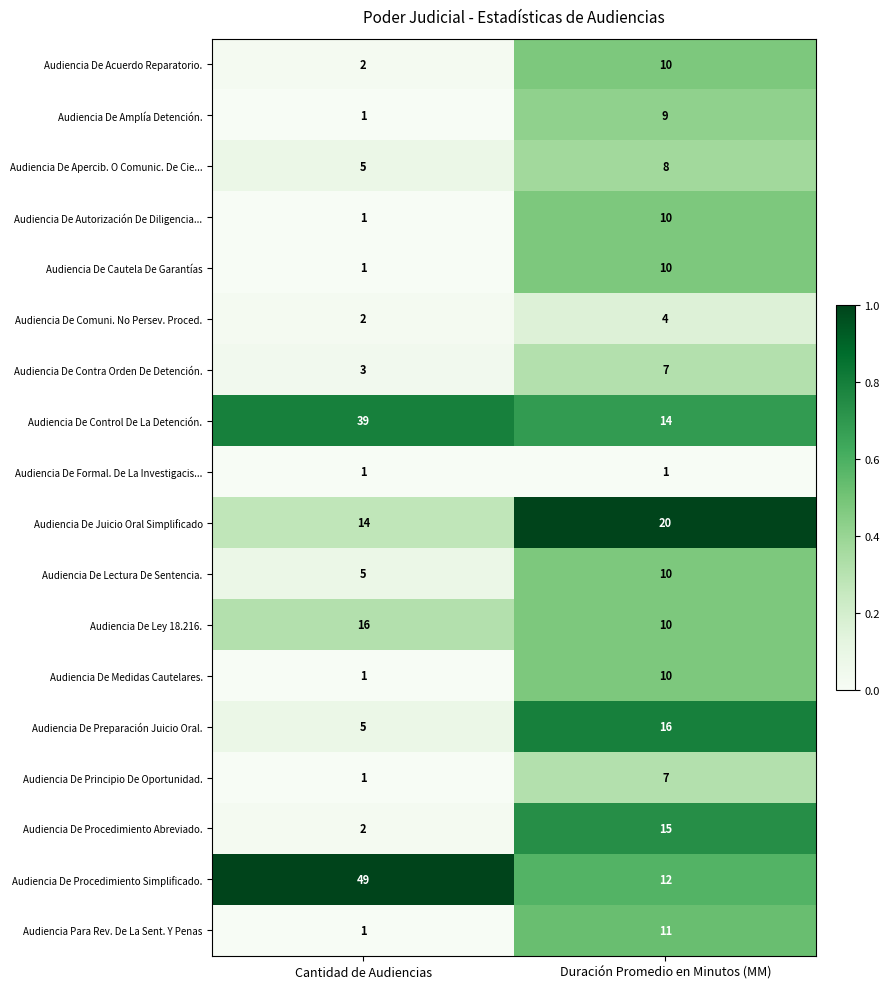

List the labels in order of Audiencia De Medidas Cautelares. value, smallest first.

Cantidad de Audiencias, Duración Promedio en Minutos (MM)